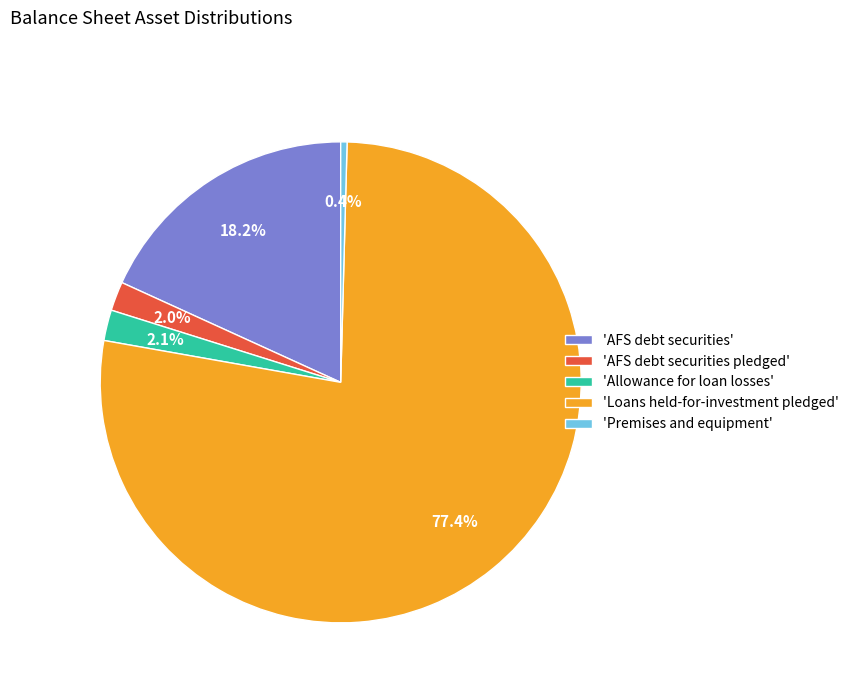

Which slice is the largest?

'Loans held-for-investment pledged'